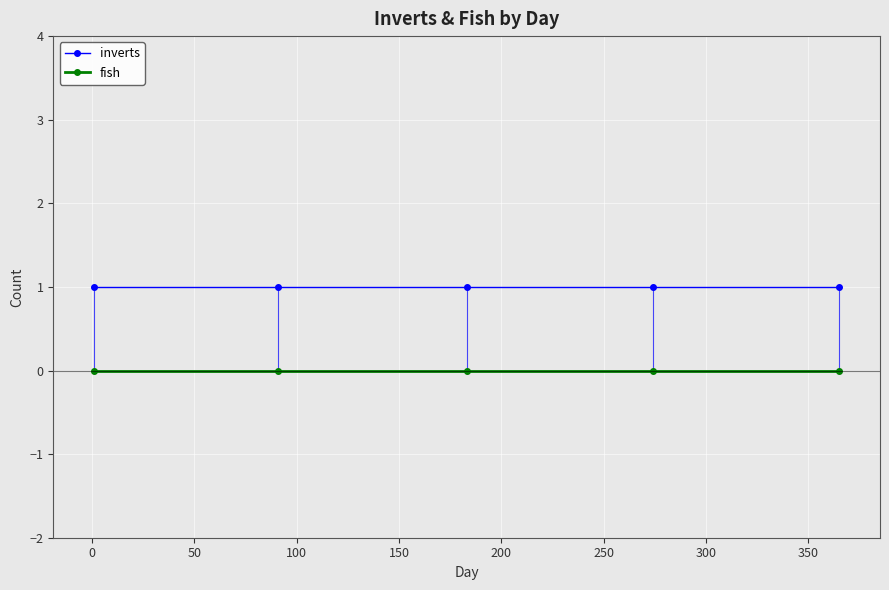

True or false: fish and inverts intersect in this chart.

False